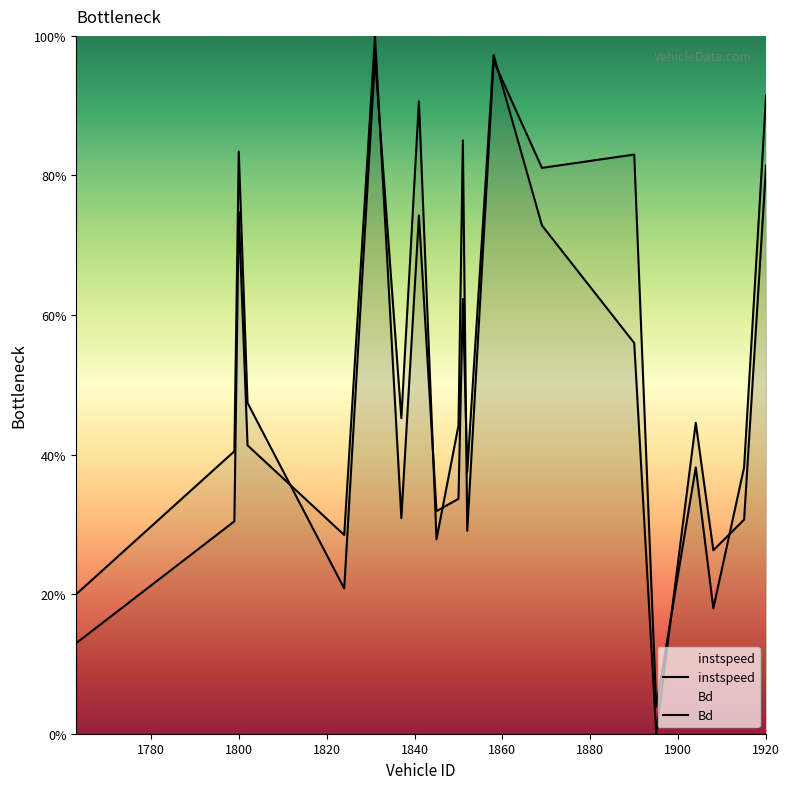

Does the chart display data point markers on the line(s)?

No